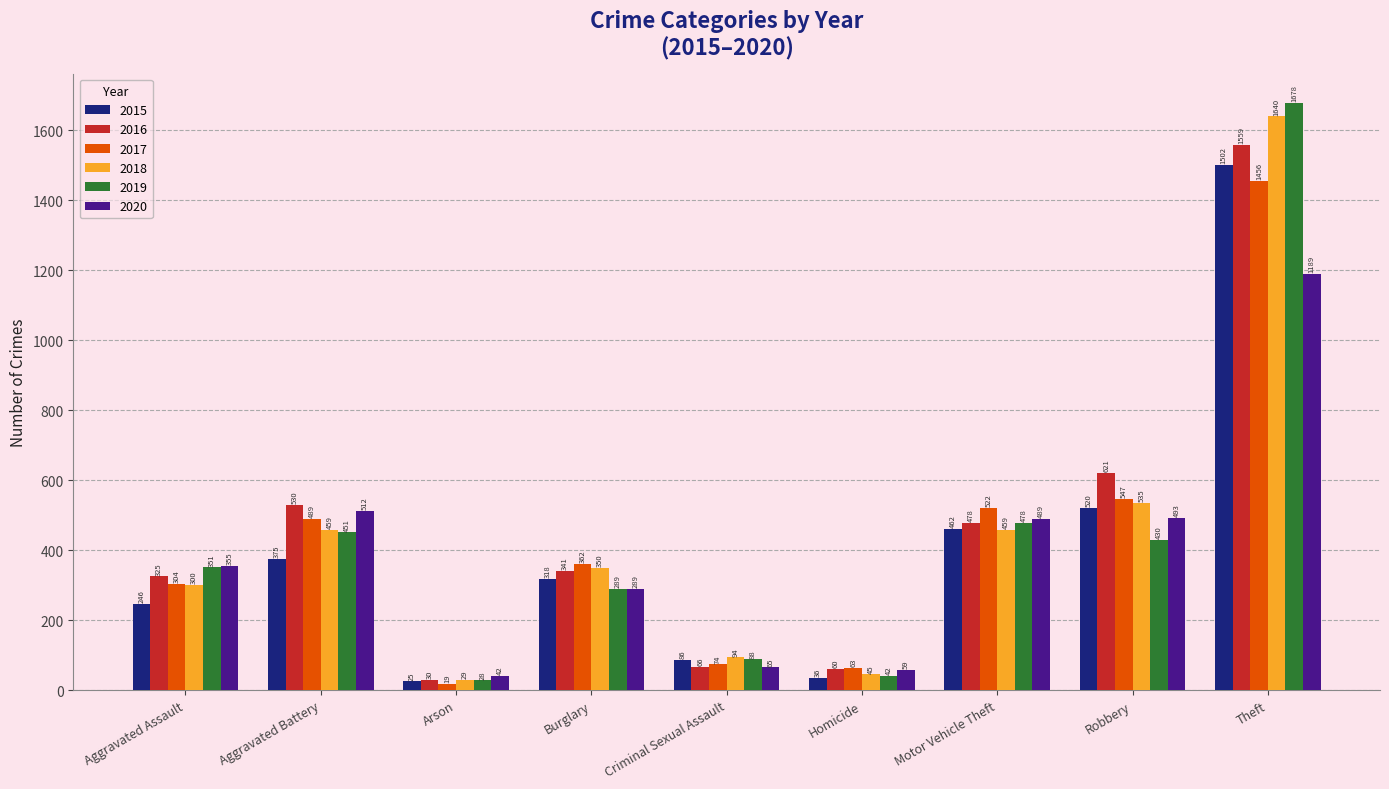

What is the difference between the highest and lowest values at Homicide?

27